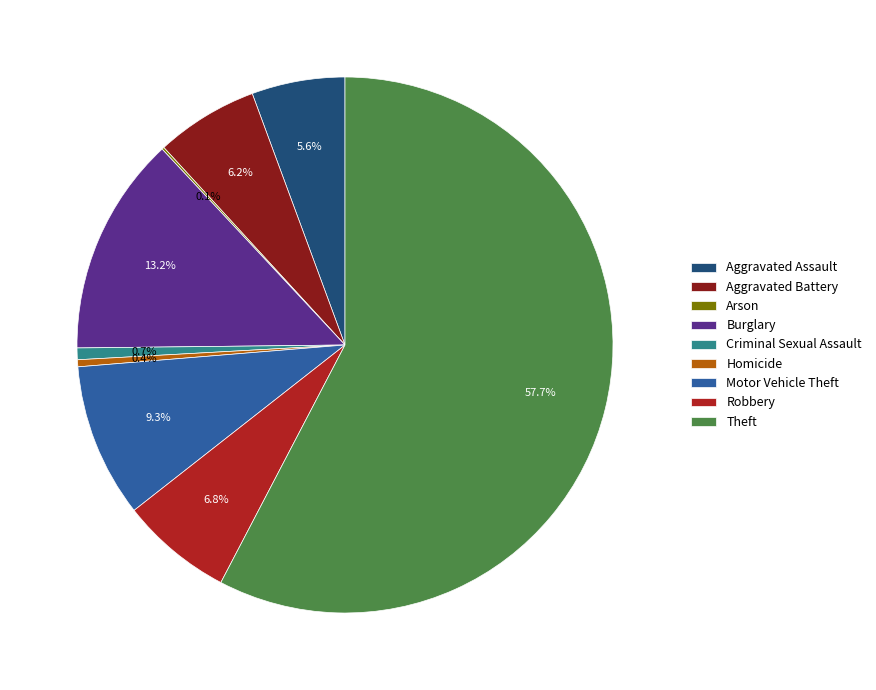

Is the sum of Motor Vehicle Theft and Robbery greater than half?

No